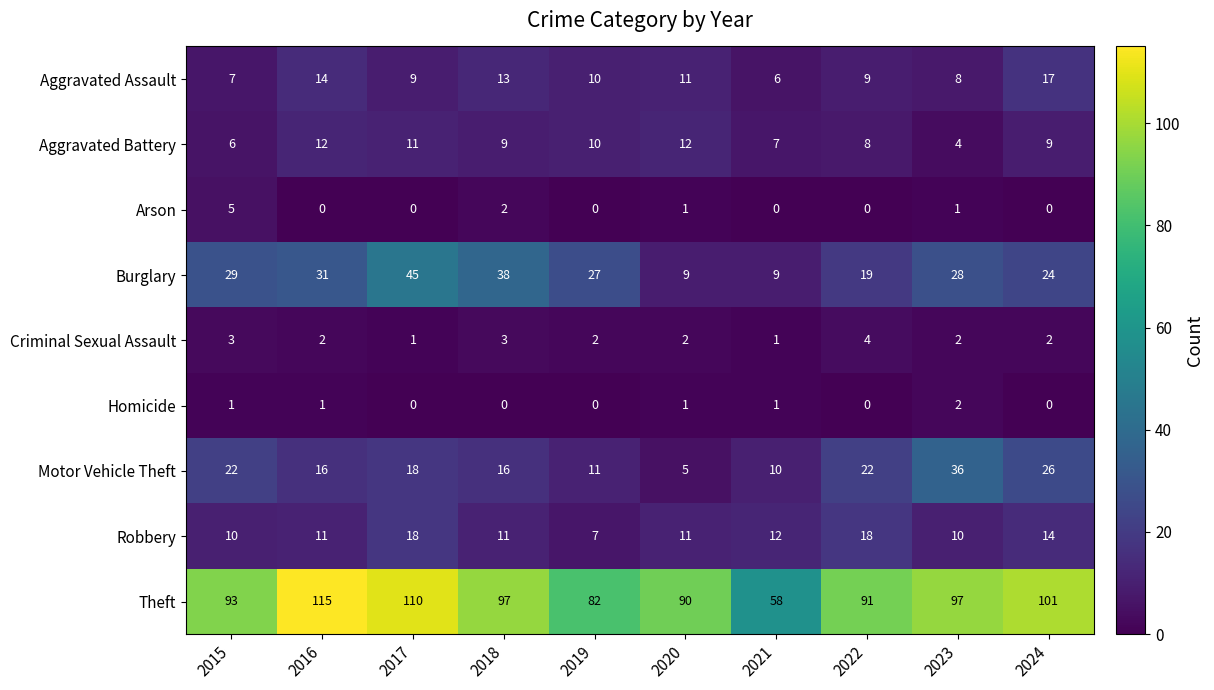

What is the difference between the second highest and minimum values in the Aggravated Assault series?

8